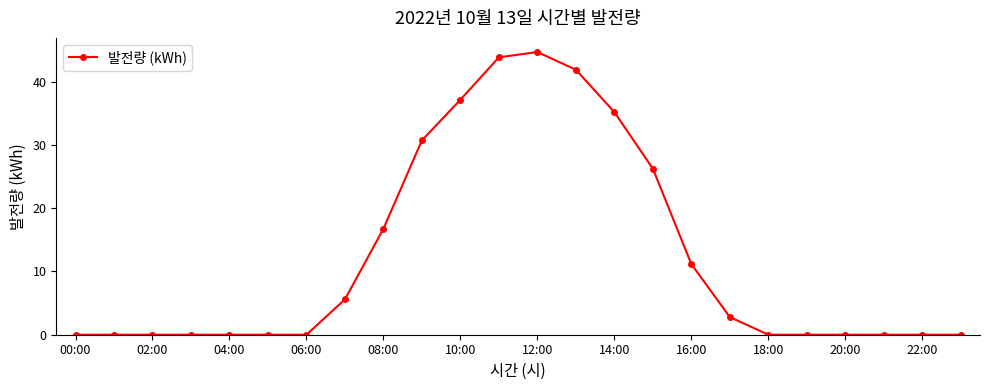

What is the greatest value displayed?

44.7